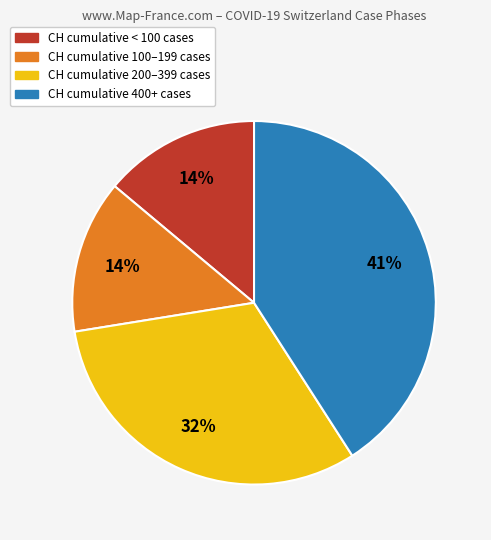

Does any single category account for the majority?

No